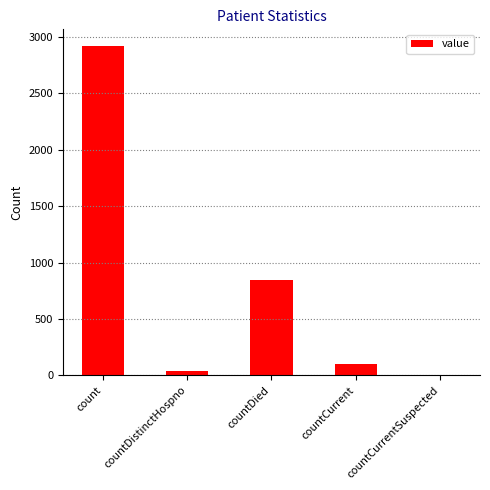

What is the change in value from countCurrent to countCurrentSuspected?

-101